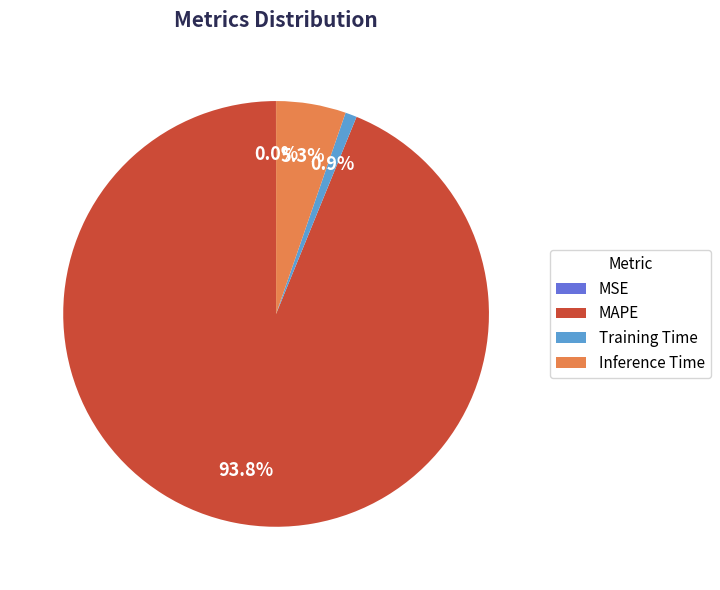

Between MAPE and Inference Time, which is larger?

MAPE